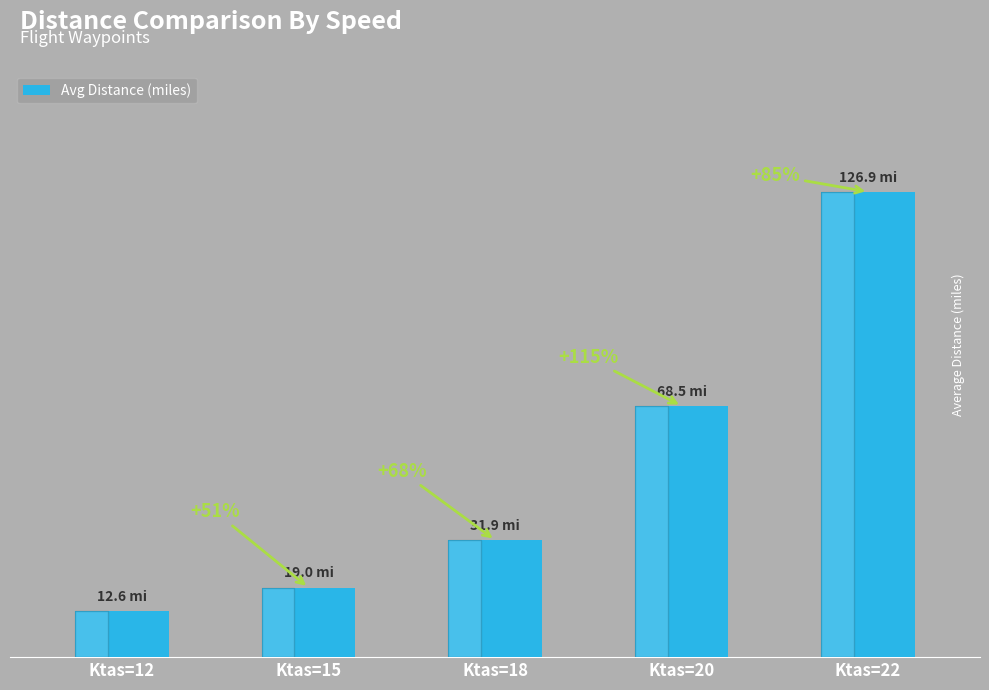

Are the bars horizontal?

No